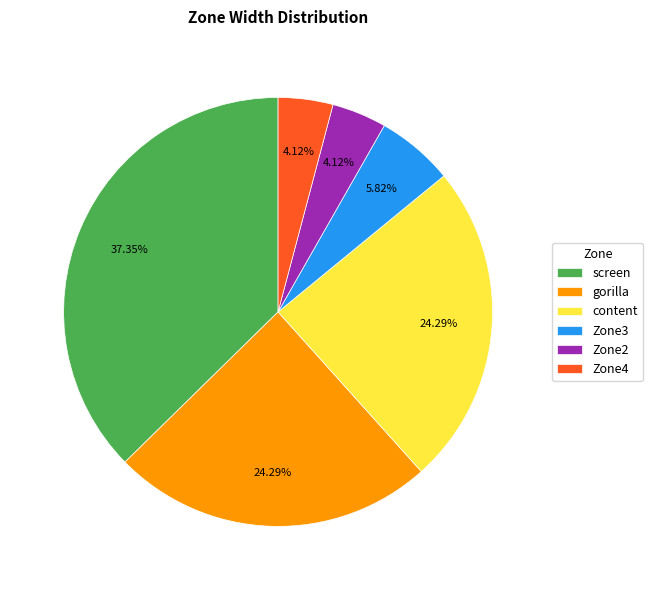

Is there any slice that represents more than half of the pie?

No